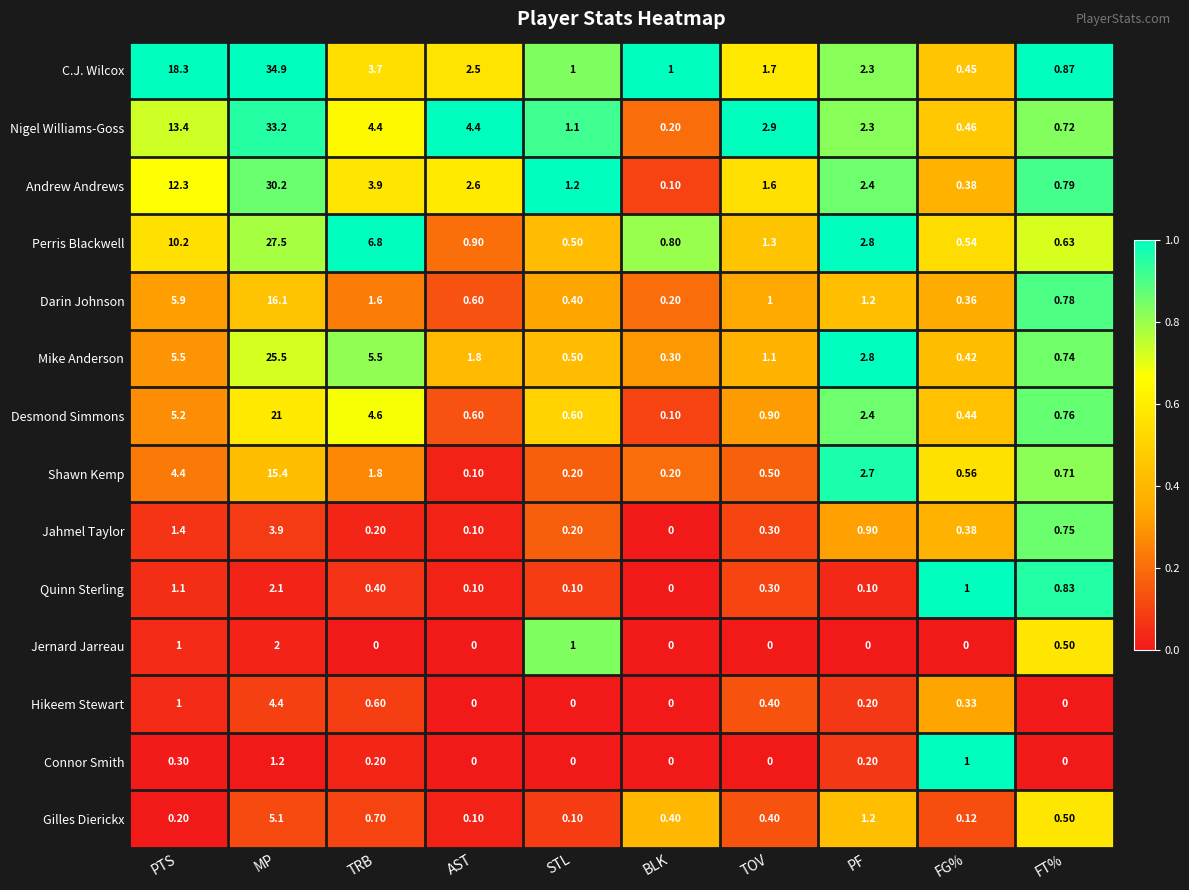

At which category is the sum across all series the highest?

MP